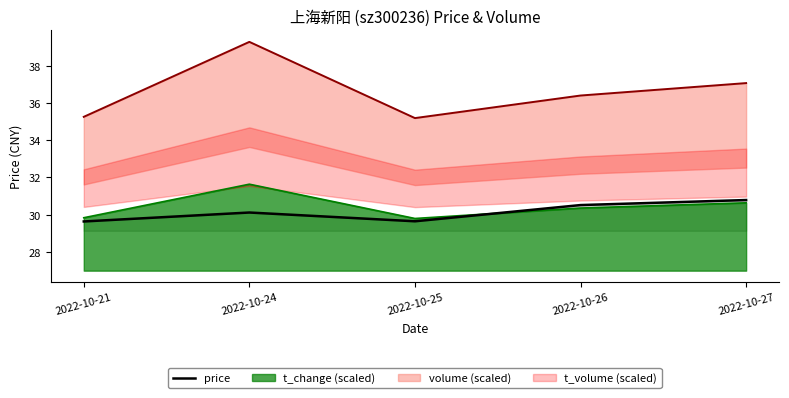

At which category does the data reach its first local valley?

2022-10-25